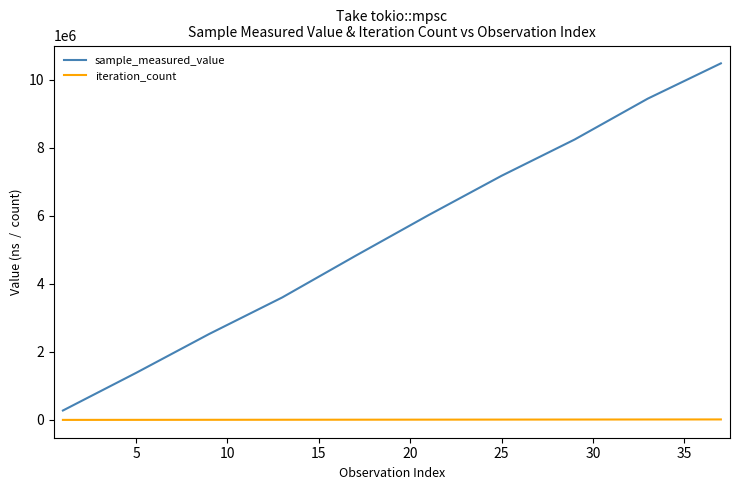

Which series has the widest spread of values?

sample_measured_value